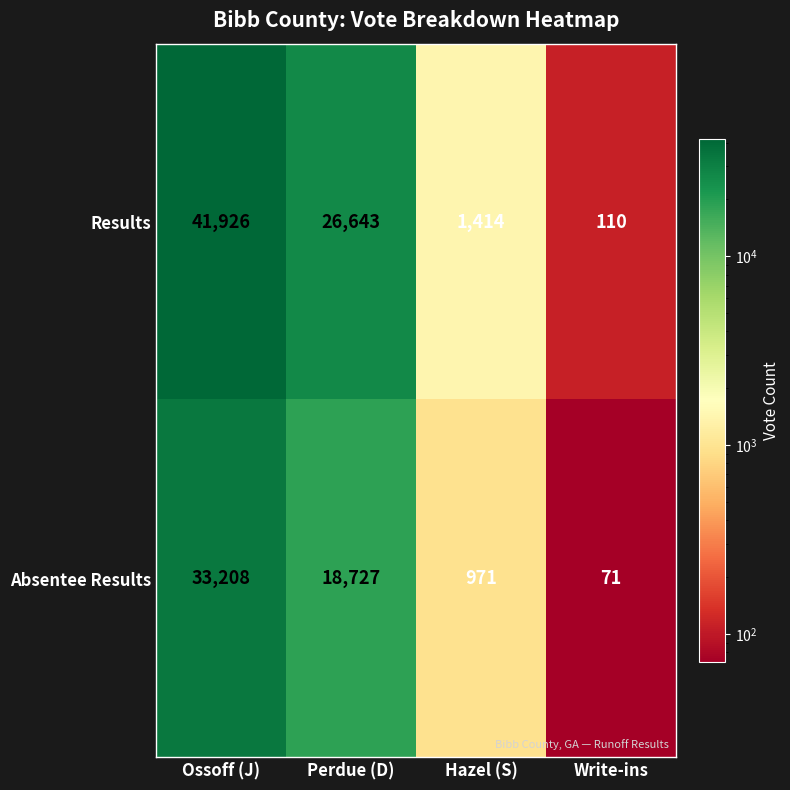

Reading left to right, what are all the values shown in this chart?

Results: 41926	26643	1414	110
Absentee Results: 33208	18727	971	71